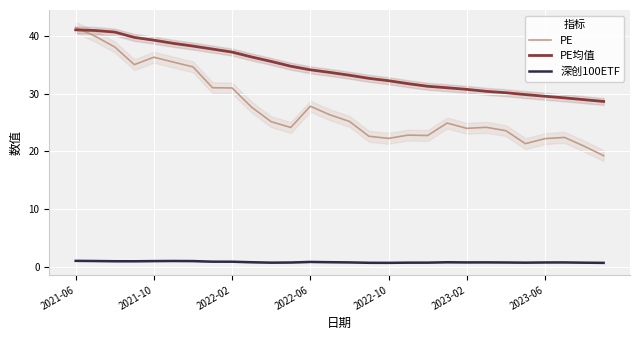

The value of 深创100ETF at 7 is 0.6. True or false?

False